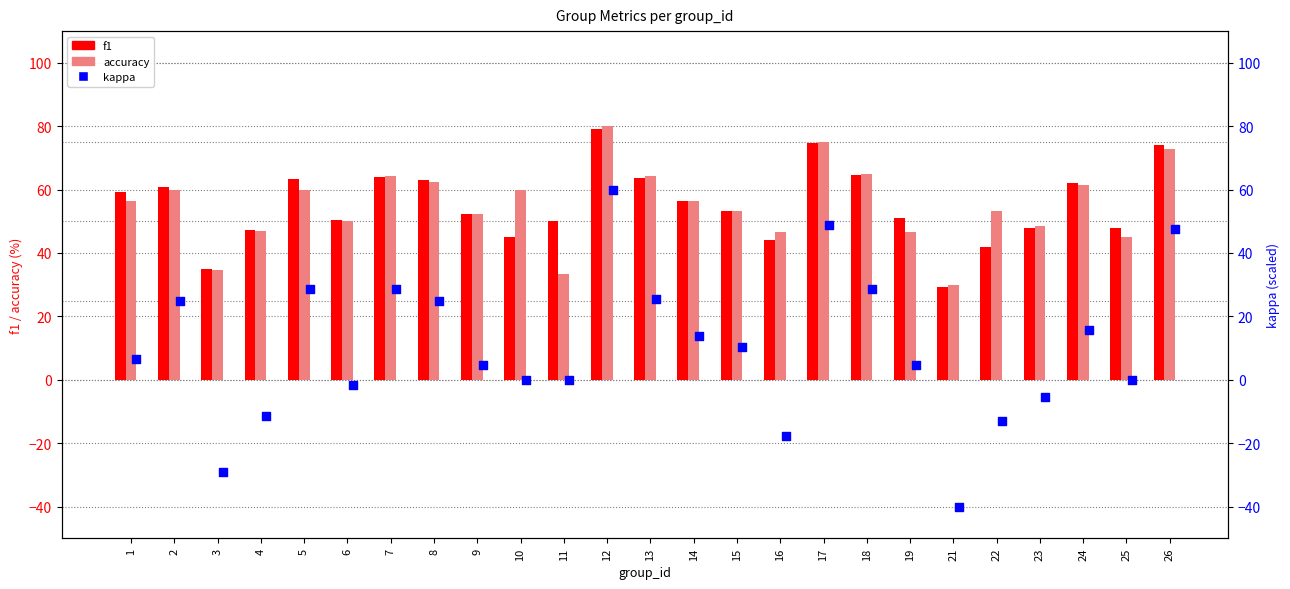

What are all the series names shown in the legend?

f1, accuracy, kappa